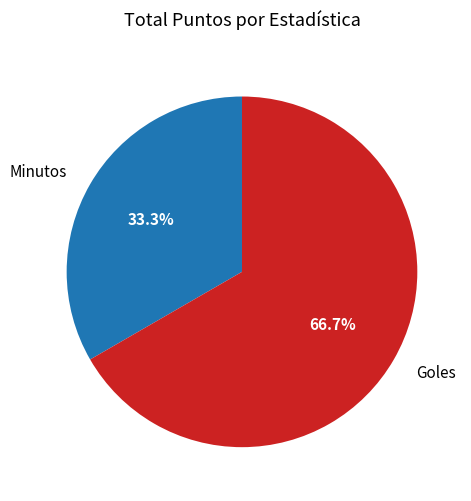

What is the smallest slice in the pie chart?

Minutos